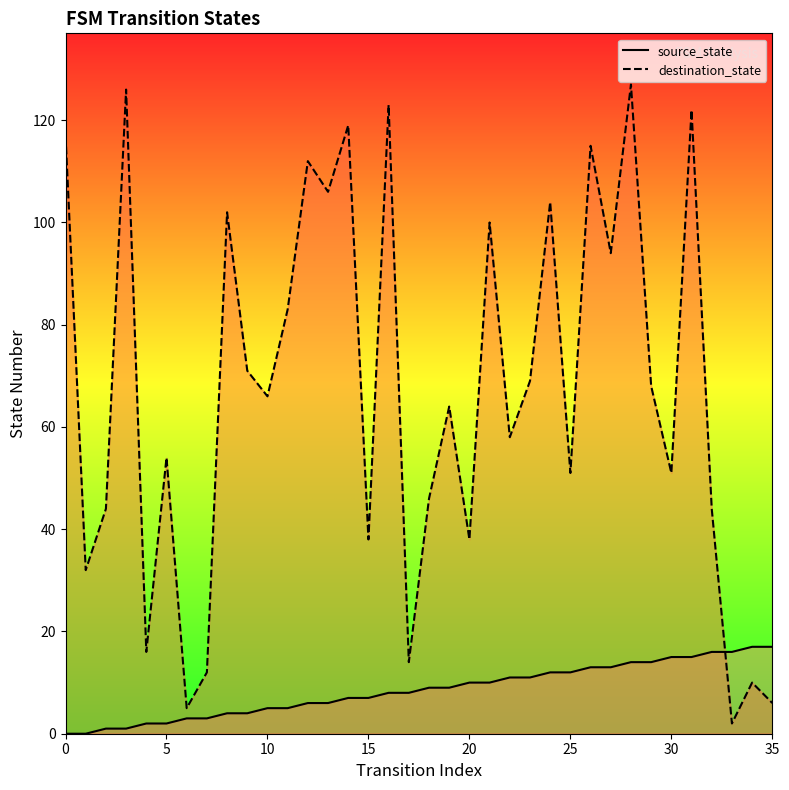

Which series reaches the maximum Y coordinate?

destination_state